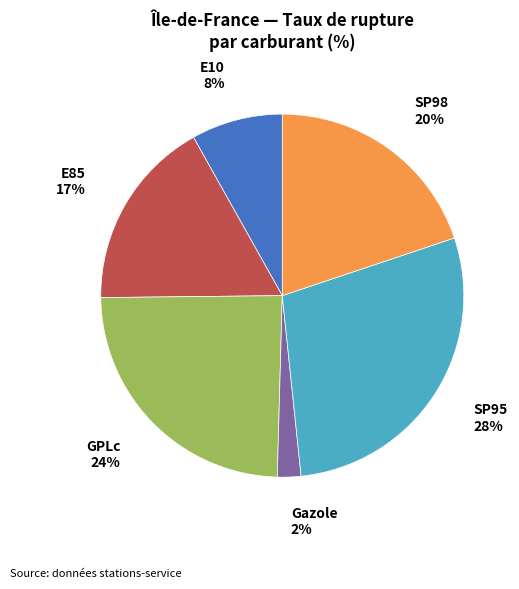

To the nearest percent, what is the difference between the largest and smallest slice percentages?

26%